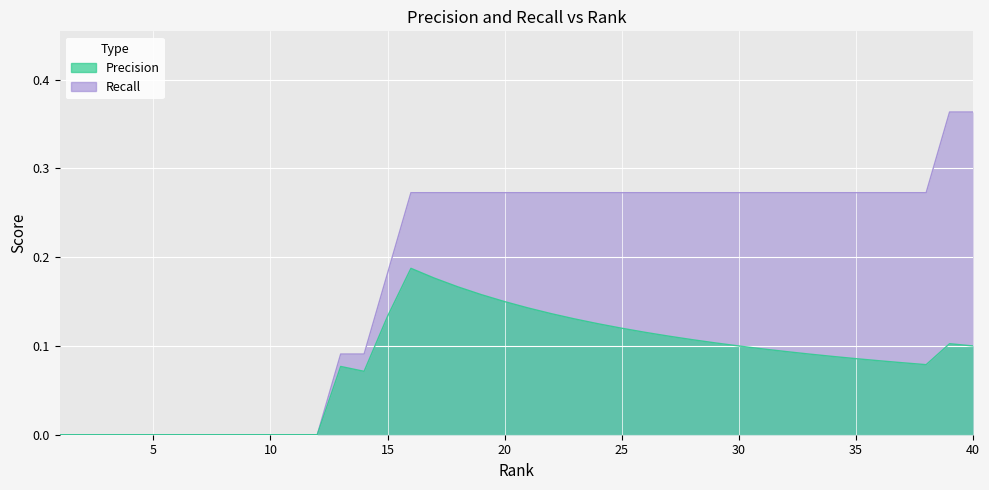

What are all the series names shown in the legend?

Precision, Recall